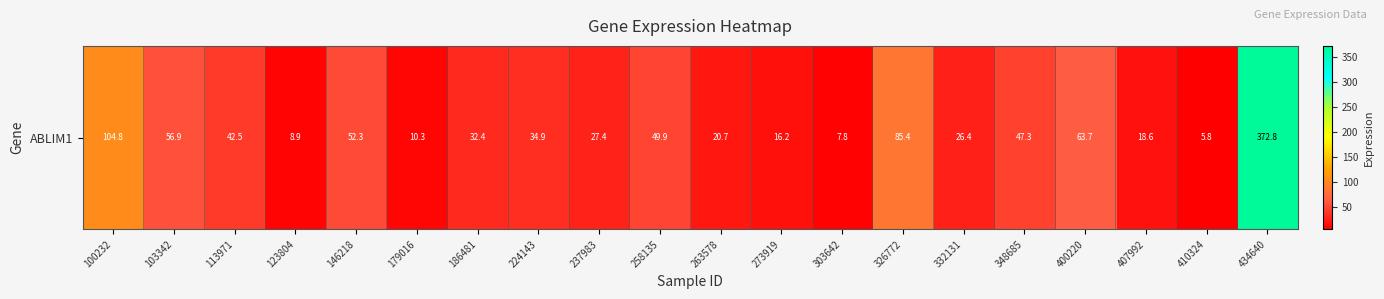

Between 326772 and 348685, which is larger?

326772